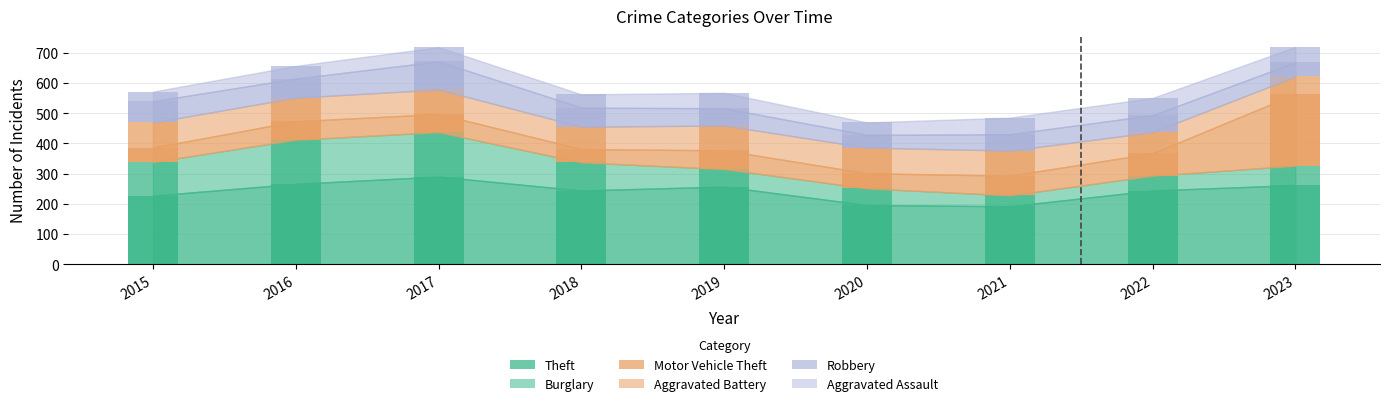

How many values in the Aggravated Battery series exceed 81?

4